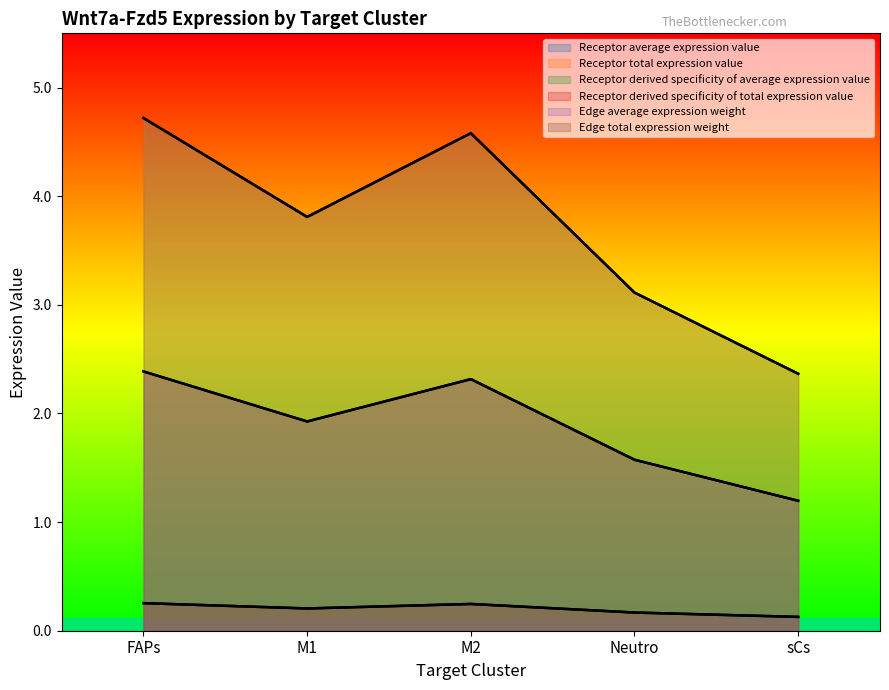

At which category does Receptor derived specificity of average expression value reach its first local peak?

M2